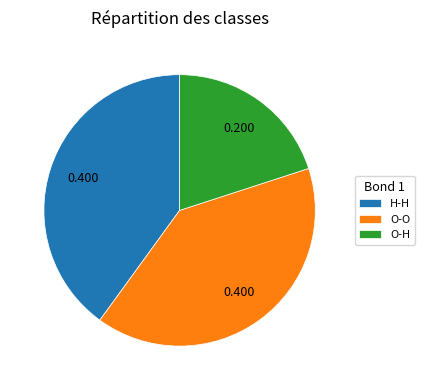

Which has a higher value, O-O or O-H?

O-O